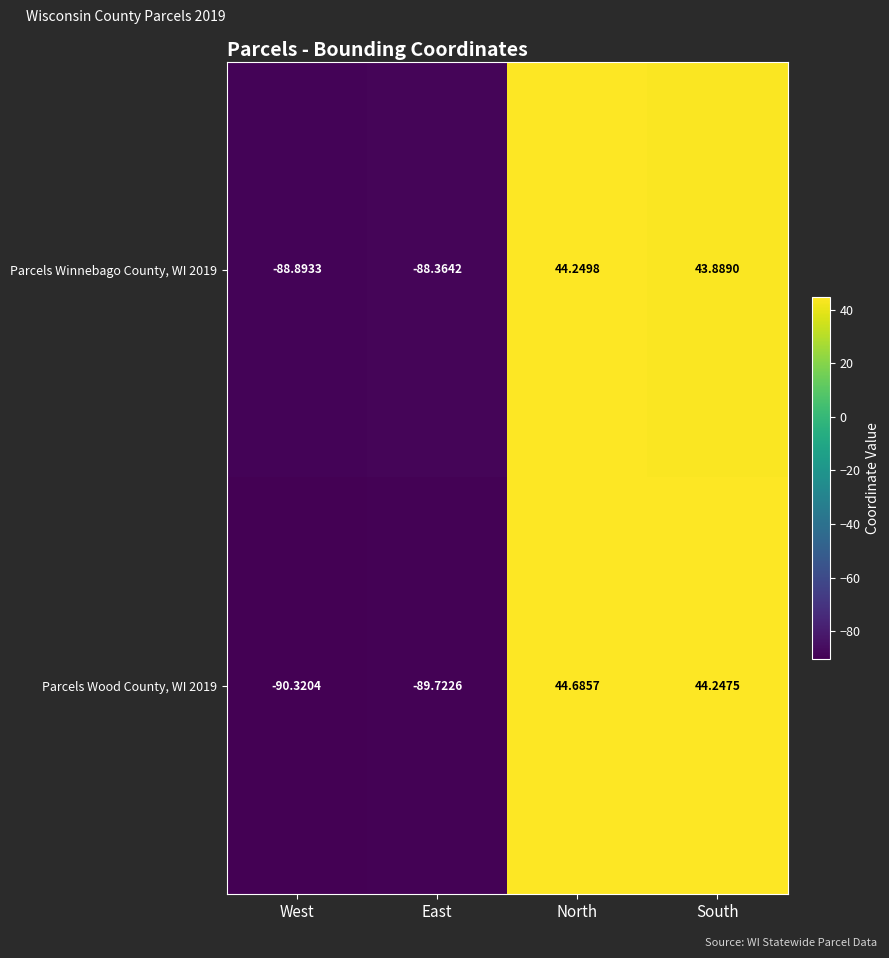

How many data points in Parcels Winnebago County, WI 2019 are less than 43?

2